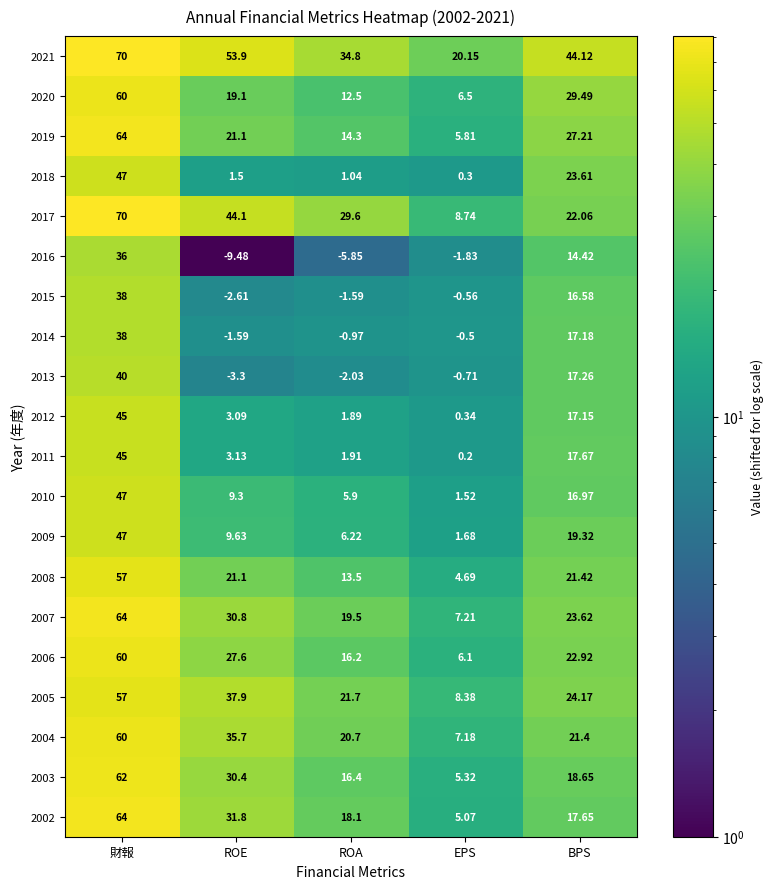

How many series are shown in this chart?

20